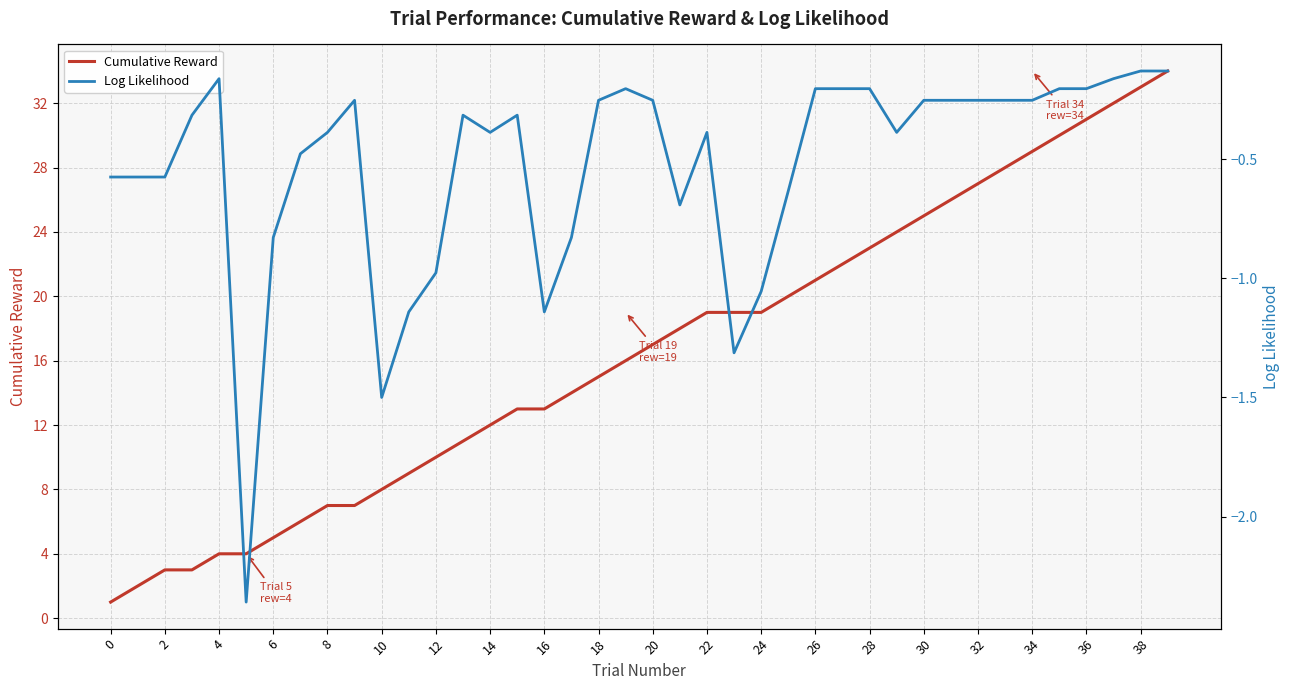

Does the chart have visible grid lines?

Yes